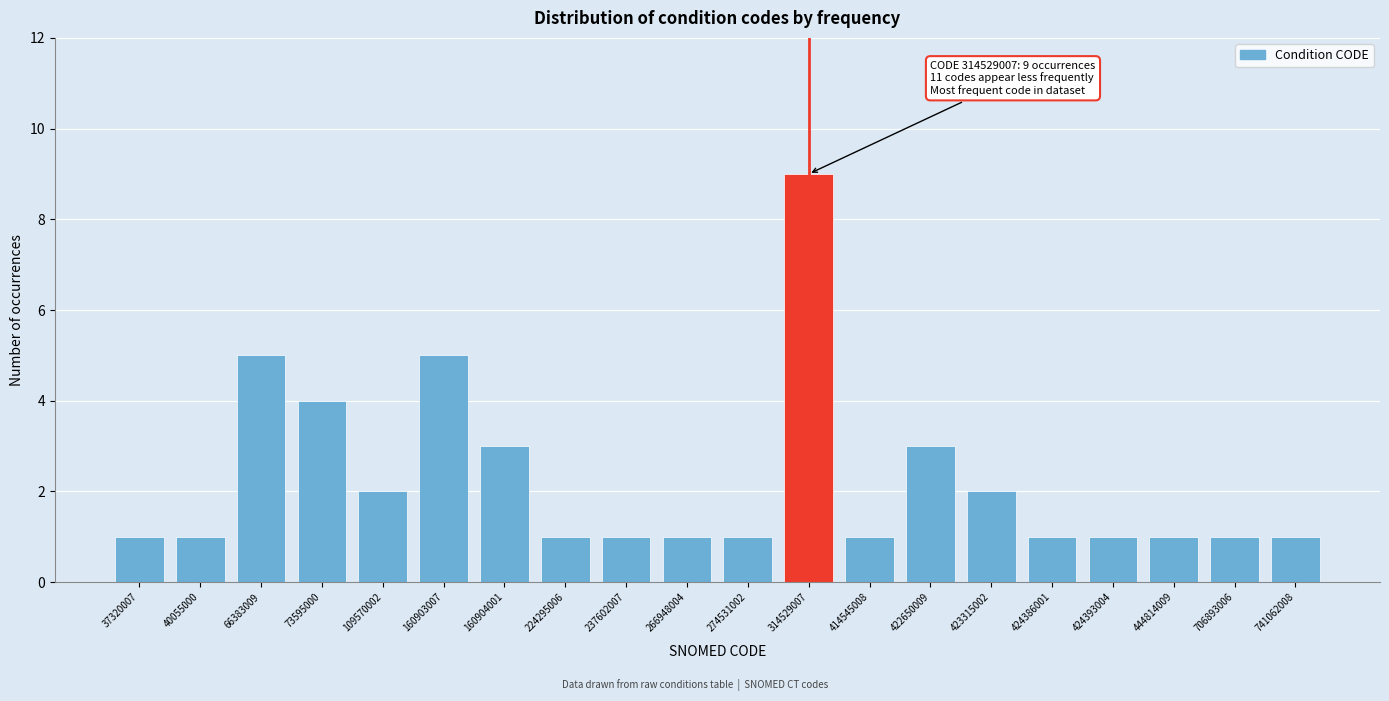

Reading left to right, transcribe all the data shown in this chart.

37320007=1	40055000=1	66383009=5	73595000=4	109570002=2	160903007=5	160904001=3	224295006=1	237602007=1	266948004=1	274531002=1	314529007=9	414545008=1	422650009=3	423315002=2	424386001=1	424393004=1	444814009=1	706893006=1	741062008=1